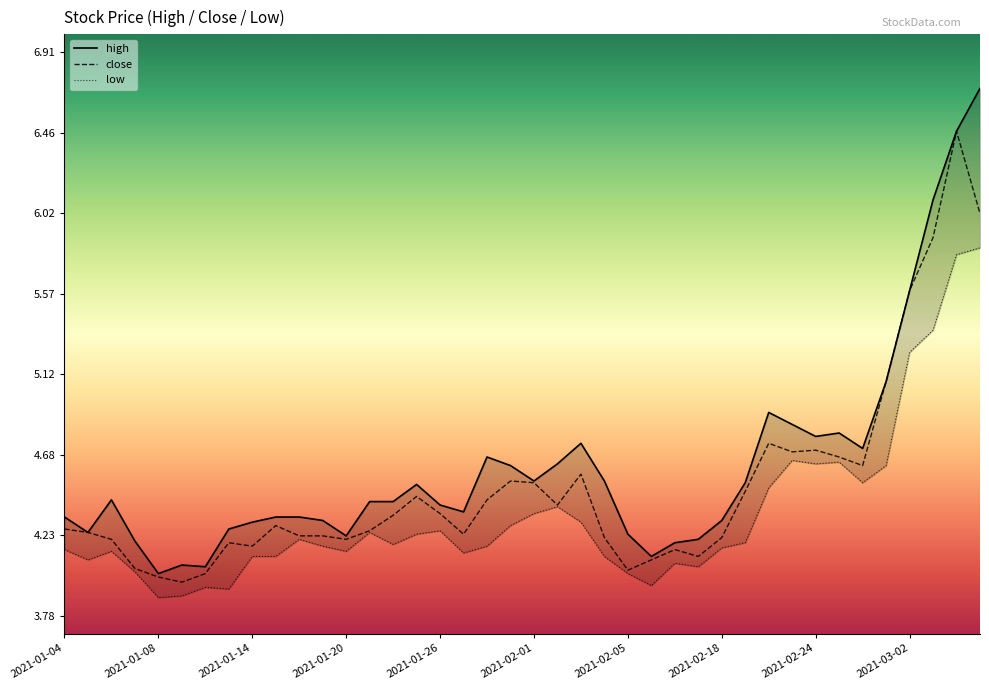

At 2021-02-03, list the series in order from largest to smallest.

high, close, low